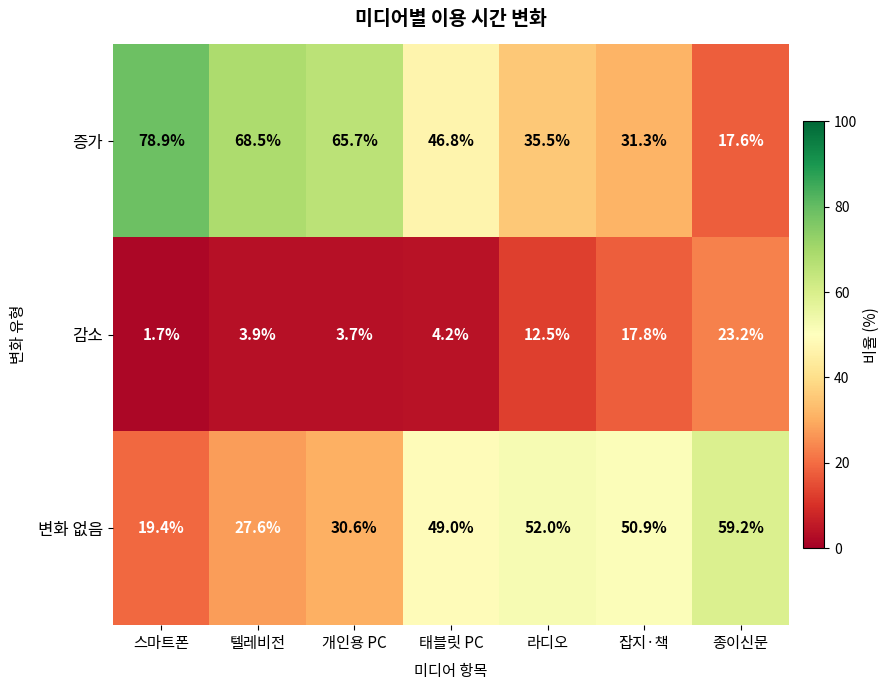

Which series changed the most between 스마트폰 and 라디오?

증가